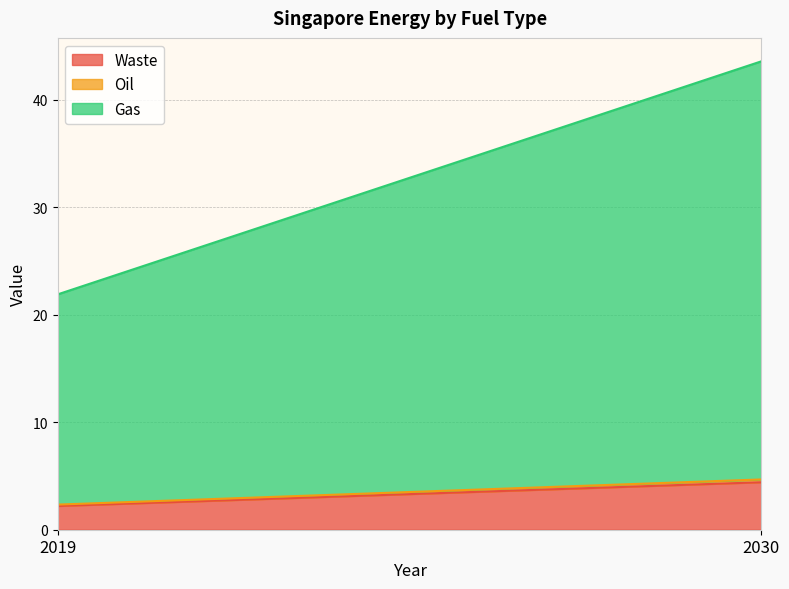

List the series in order of their peak value, highest first.

Gas, Waste, Oil